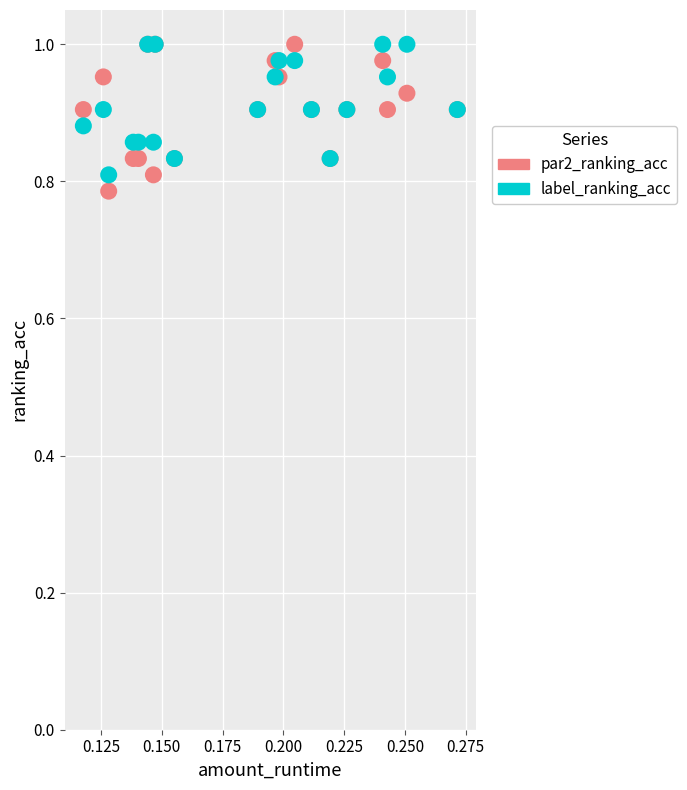

What are all the series names shown in the legend?

par2_ranking_acc, label_ranking_acc